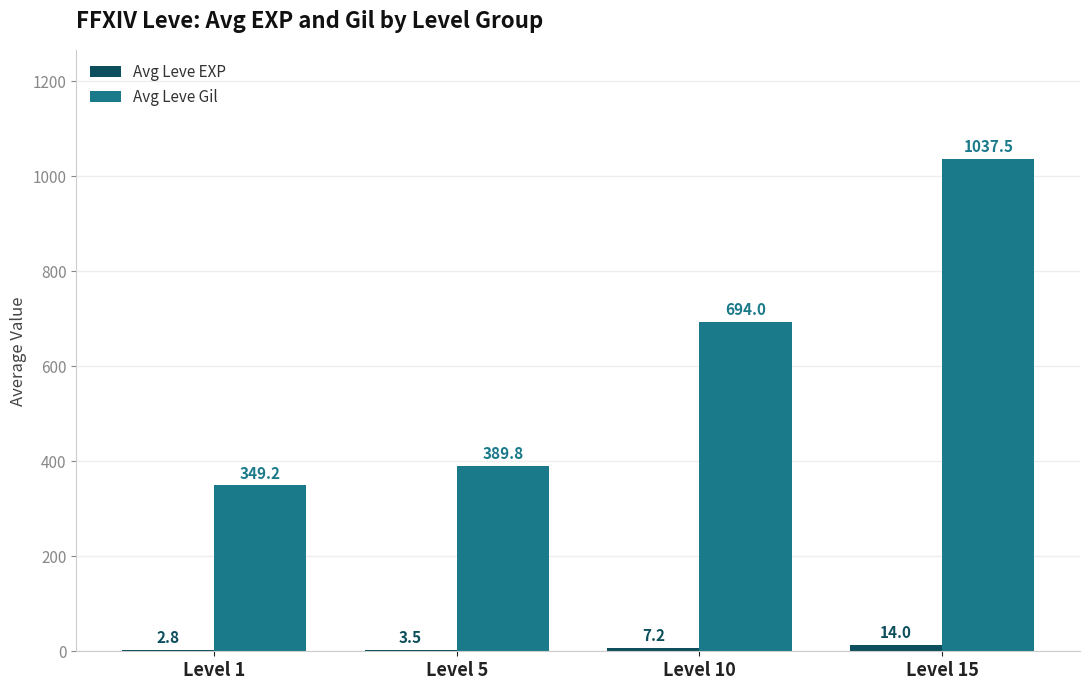

What is the total value across all series at Level 10?

701.2